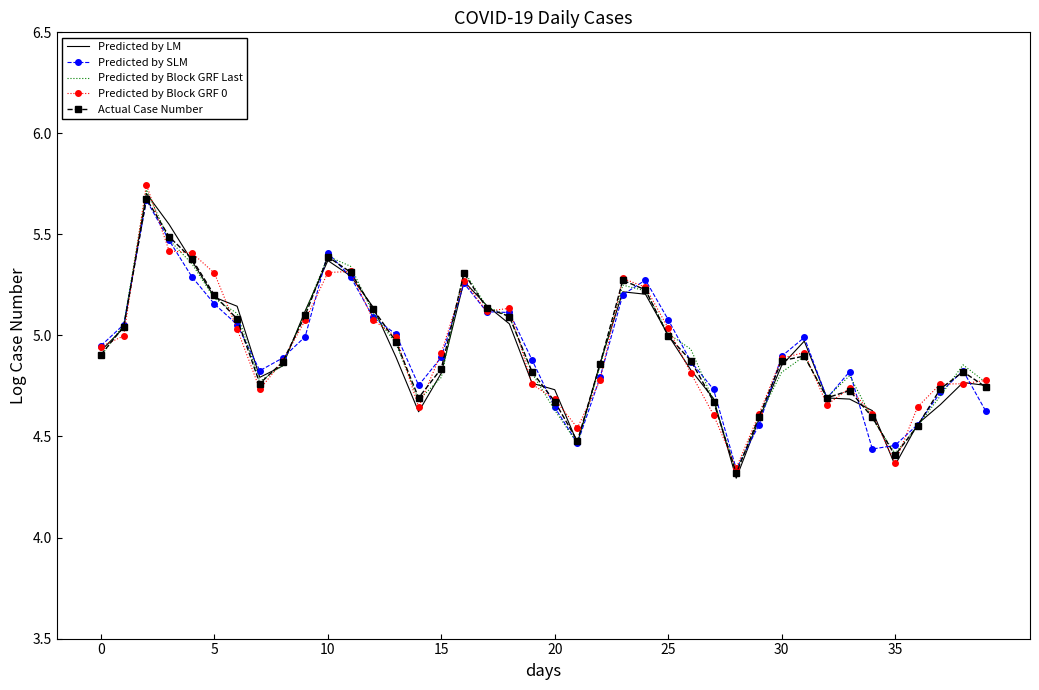

True or false: Predicted by Block GRF Last has a value of 4.8 at 15.

True